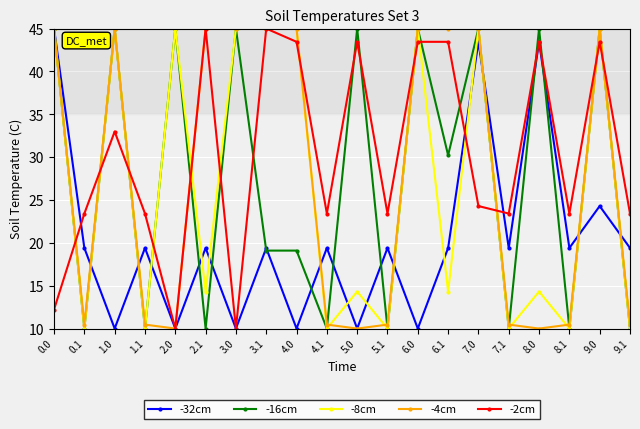

Where is the first local minimum for -8cm?

0.1